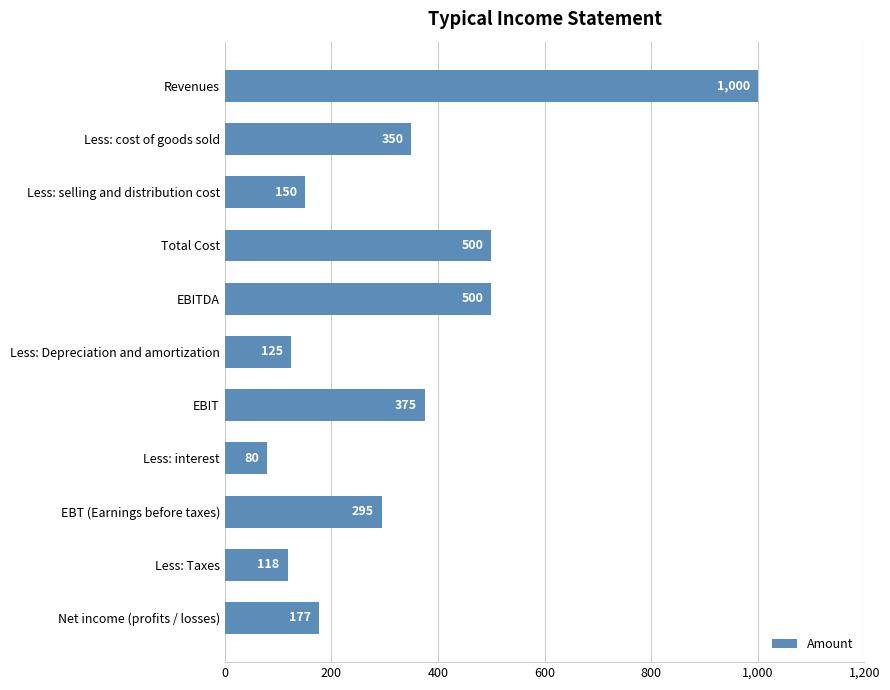

Reading top to bottom, list all the values displayed in this chart.

1000	350	150	500	500	125	375	80	295	118	177